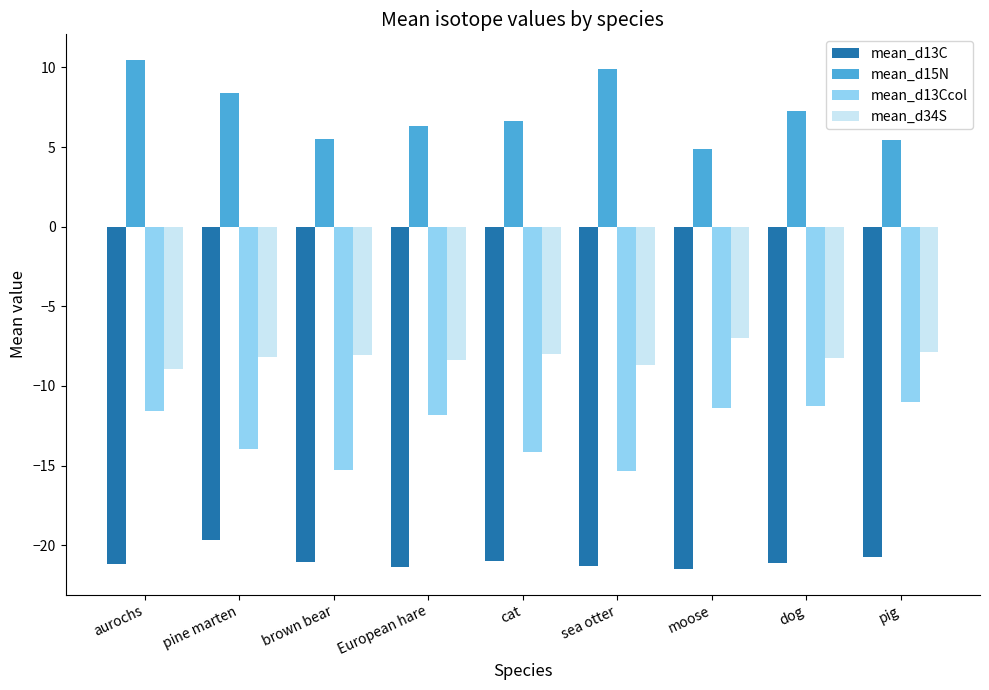

How many data points does each series have?

9